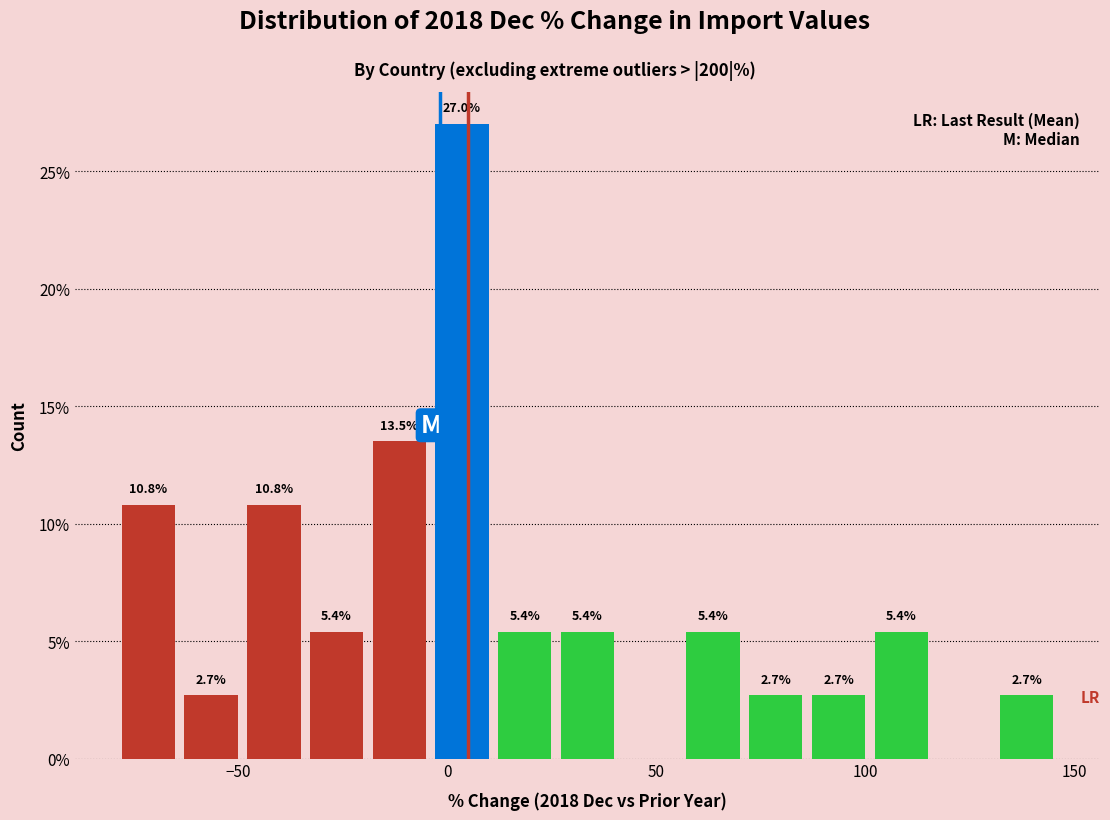

Read against the x-axis, roughly where is the centre of the tallest bar?

5